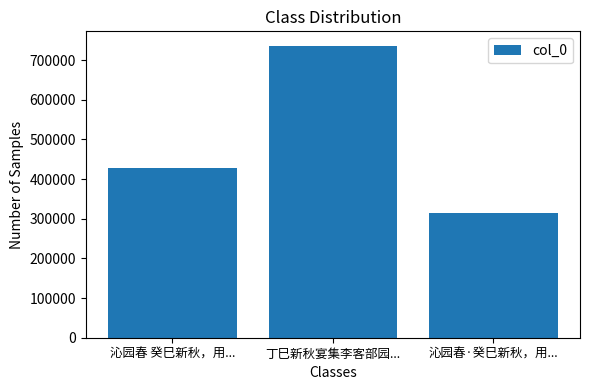

What is the sum of the values at 沁园春 癸巳新秋，用... and 丁巳新秋宴集李客部园...?

1163256